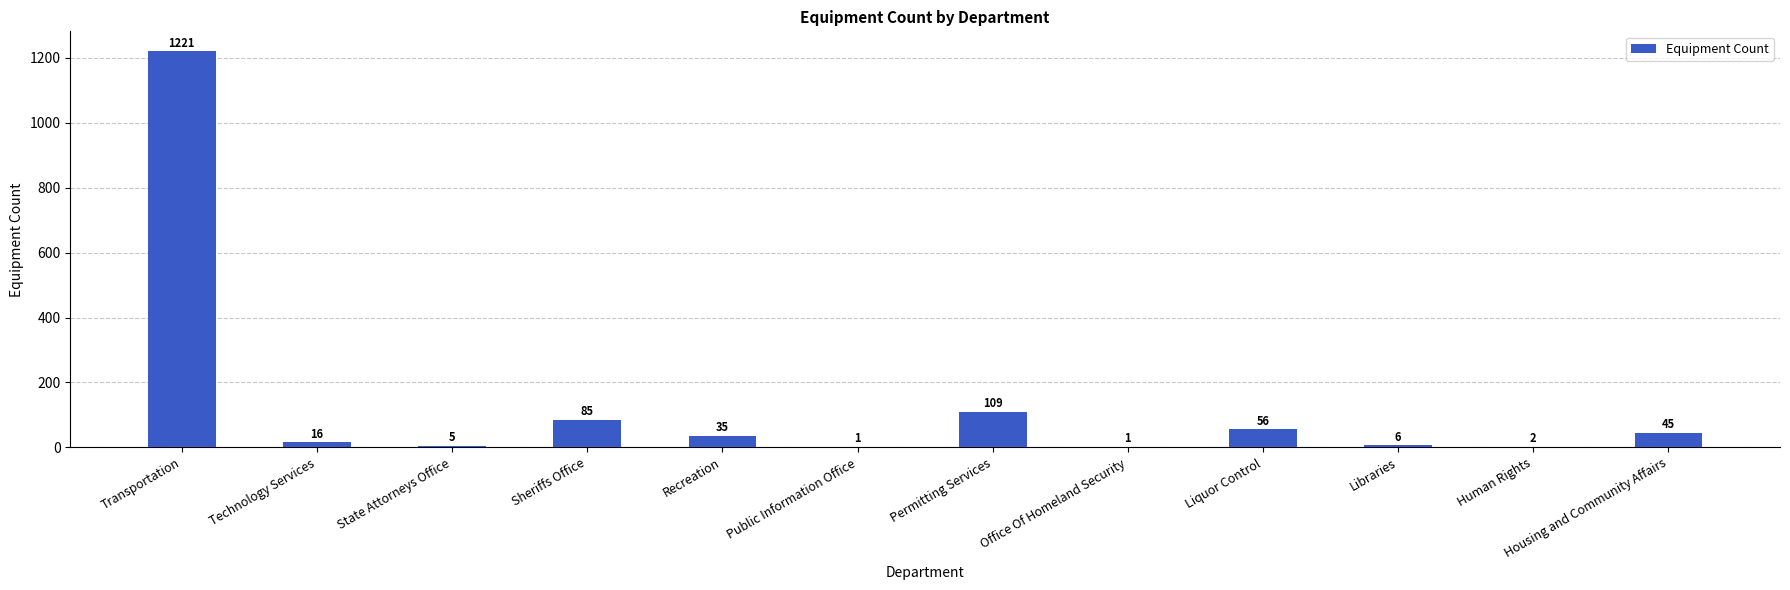

Reading right to left, extract all data points from this chart.

45	2	6	56	1	109	1	35	85	5	16	1221